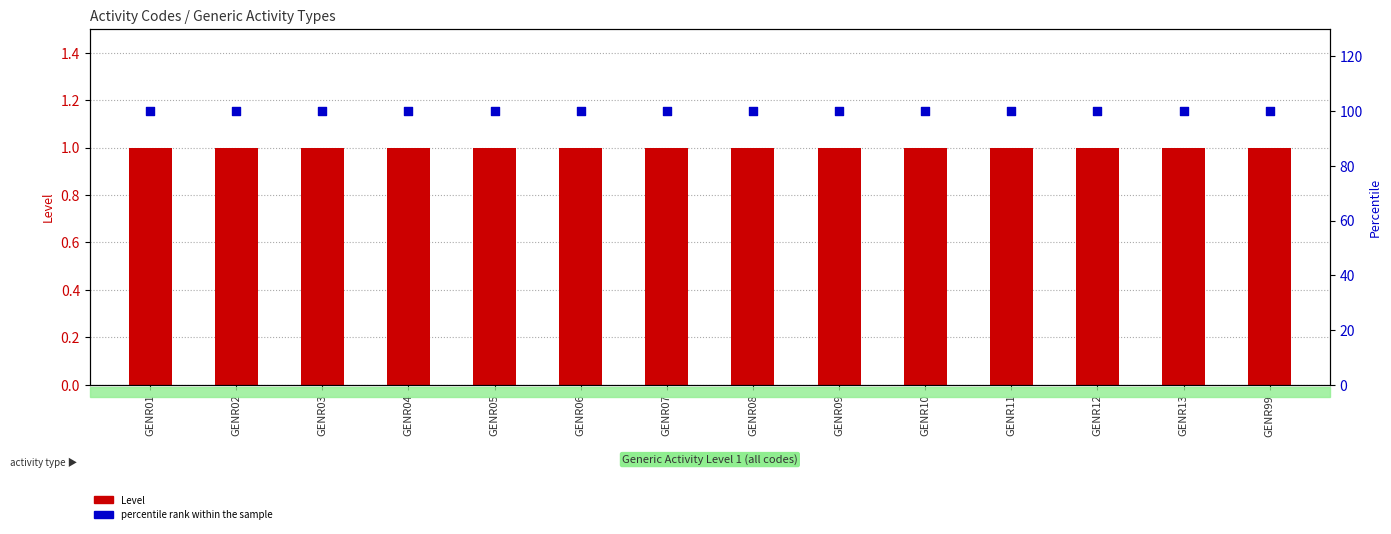

Which series has the largest total across all categories?

percentile rank within the sample